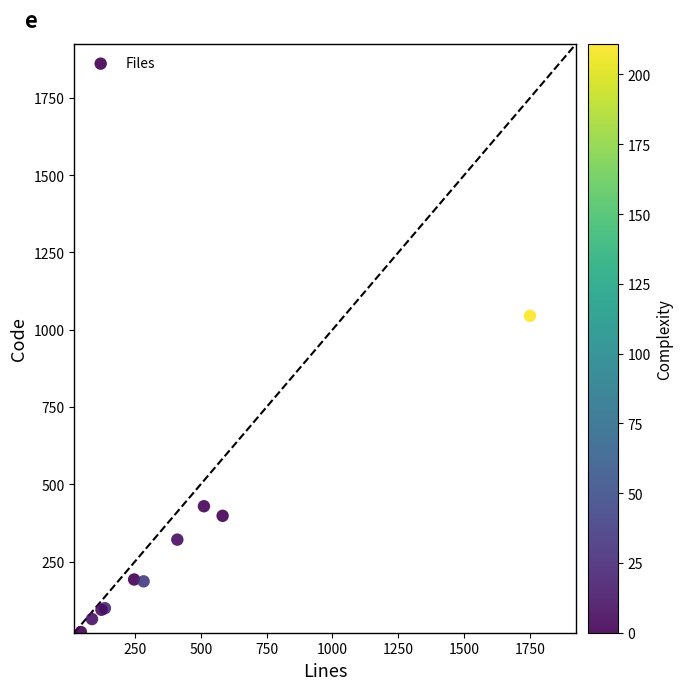

What Y value in the scatter plot is closest to 533?

429